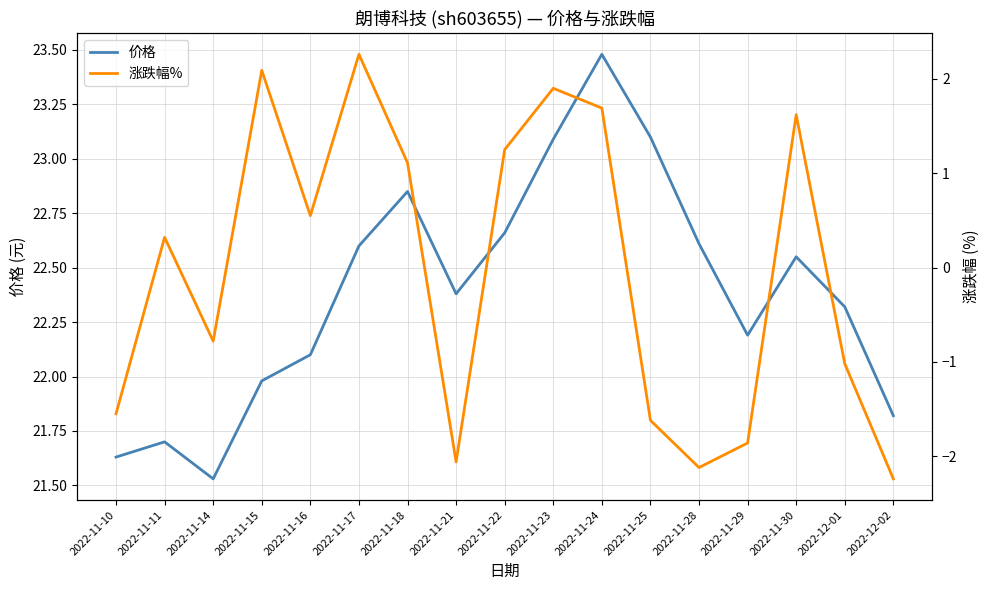

What is the difference between the highest and lowest values at 2022-11-11?

21.4